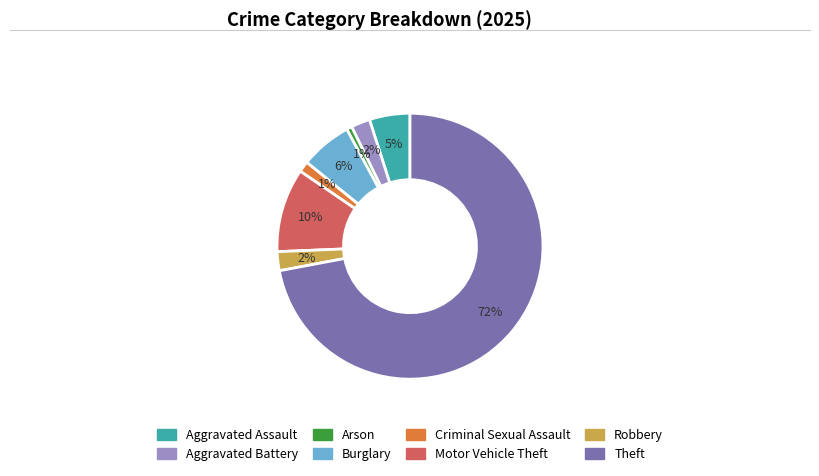

Does Theft represent more than half of the total?

Yes